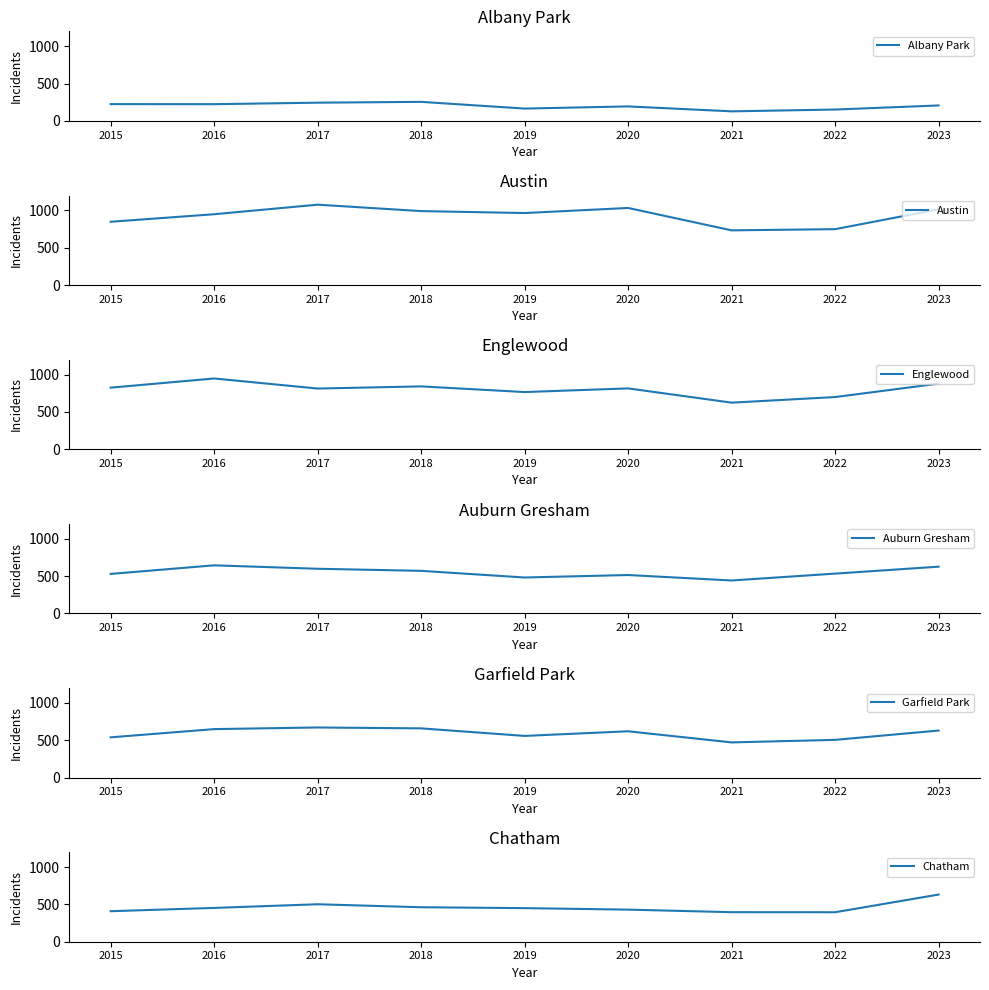

How many categories are shown in the chart?

9